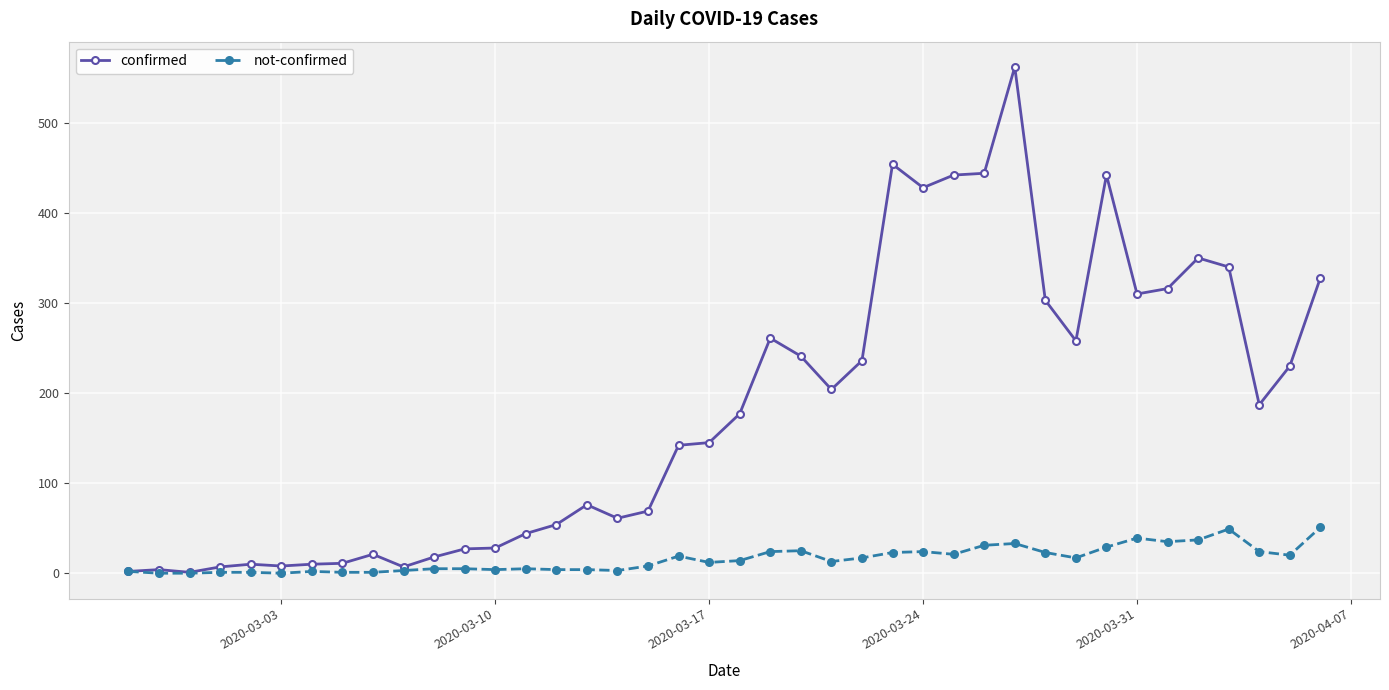

What is the value of the confirmed point at the 20th from the left?

145